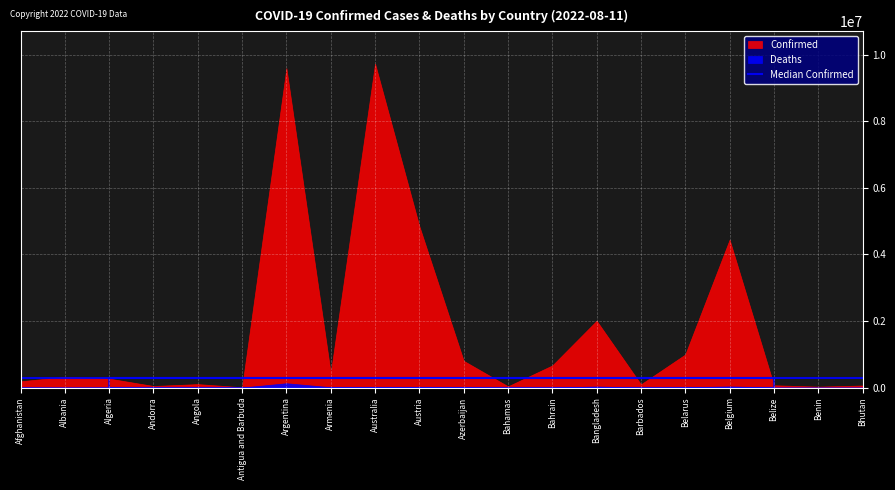

At which category is the sum across all series the highest?

Australia